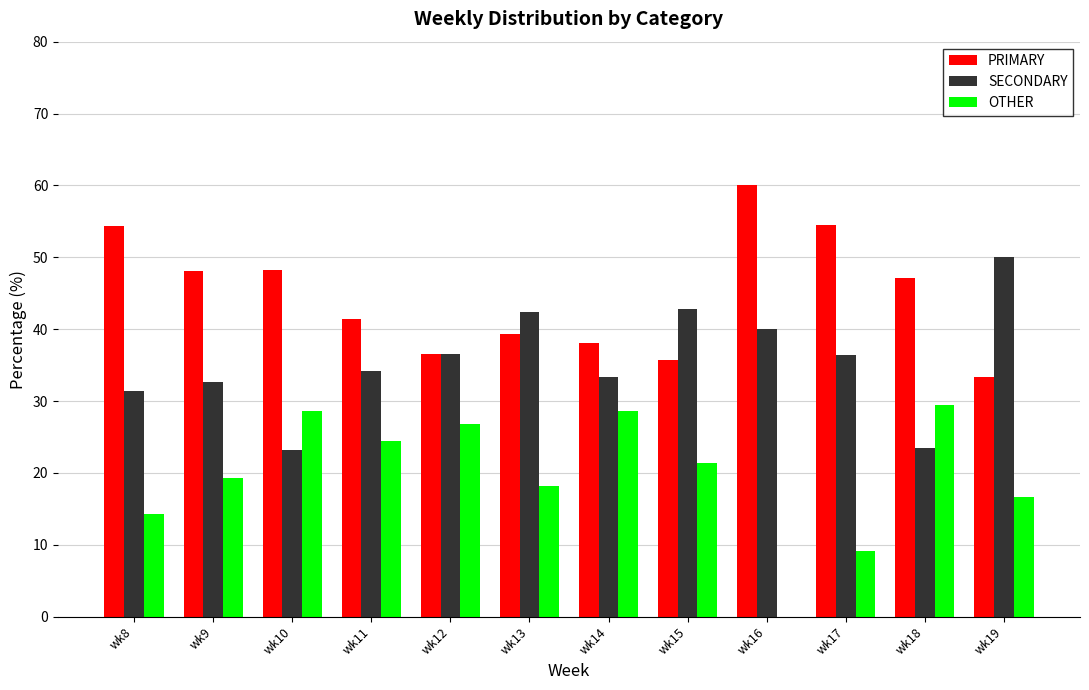

What is the sum of all OTHER values?

236.7